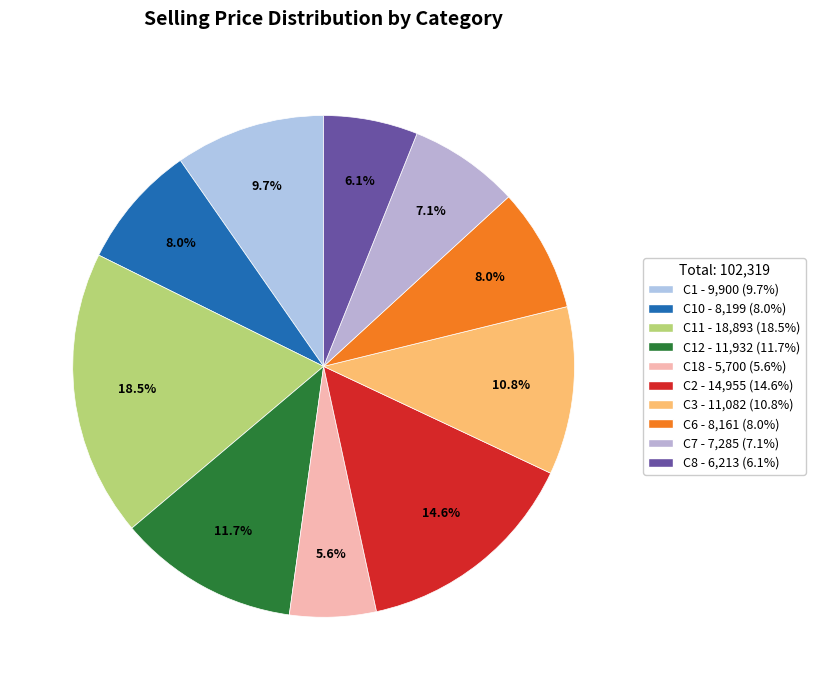

How many slices are in this pie chart?

10